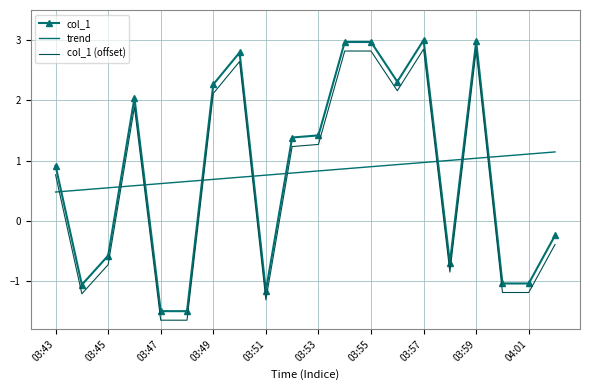

What are all the series names shown in the legend?

col_1, trend, col_1 (offset)